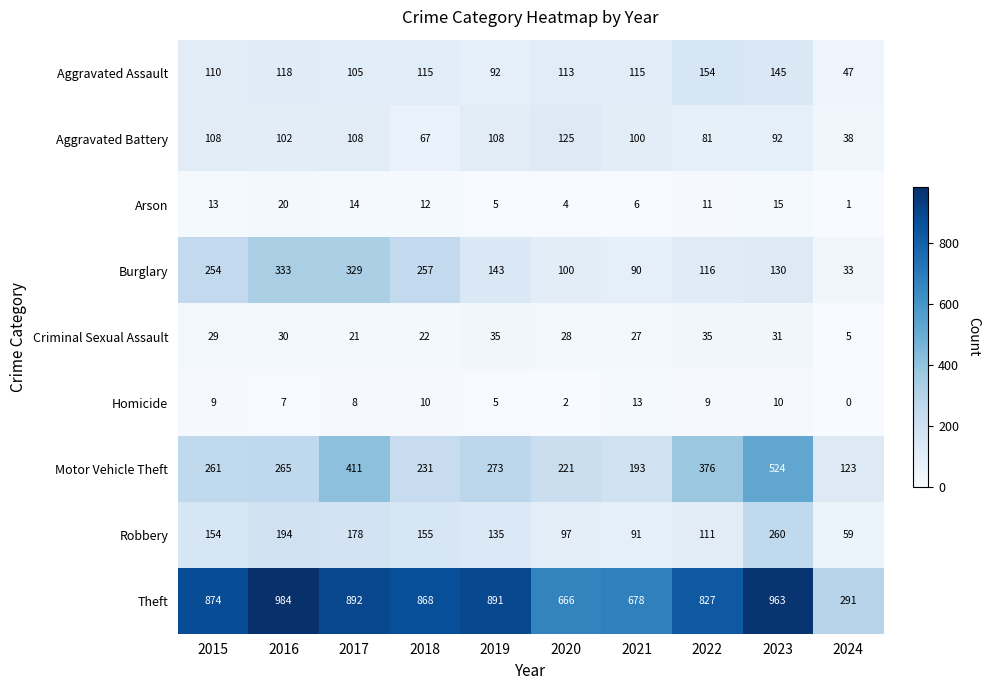

Rank the series by their maximum value, from highest to lowest.

Theft, Motor Vehicle Theft, Burglary, Robbery, Aggravated Assault, Aggravated Battery, Criminal Sexual Assault, Arson, Homicide